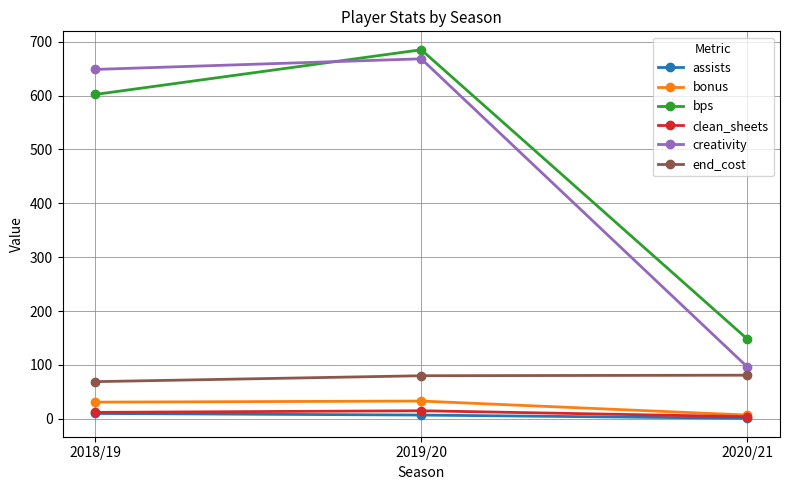

What is the lowest value of the end_cost series?

69.0